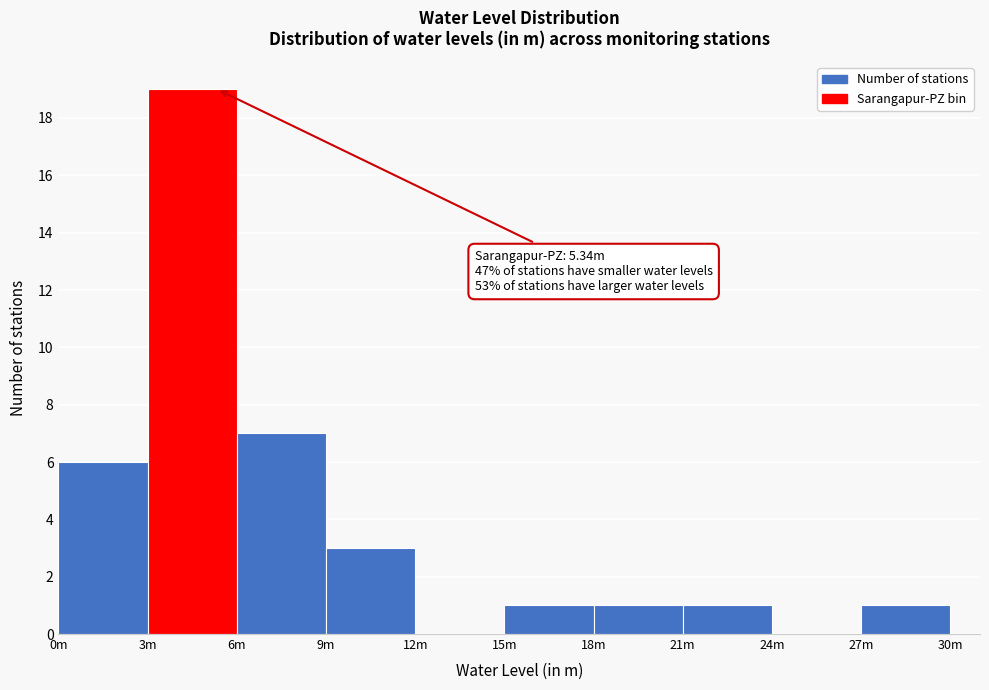

Reading right to left, what are all the values shown in this chart?

27m=1	24m=0	21m=1	18m=1	15m=1	12m=0	9m=3	6m=7	3m=19	0m=6